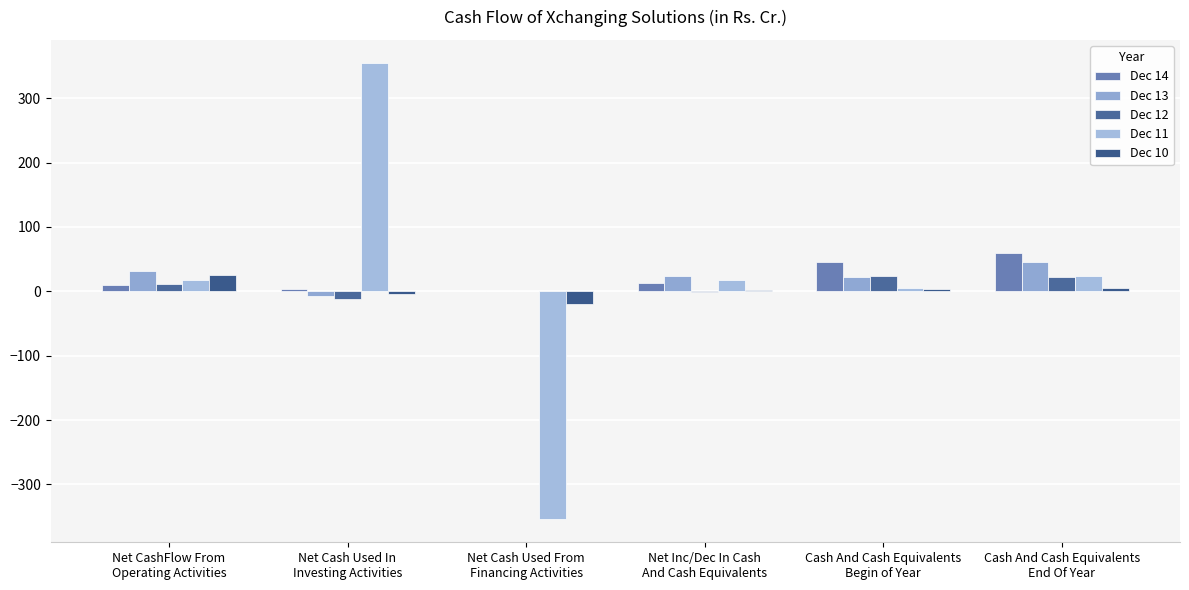

The Dec 14 series shows 0.1 at Net Cash Used From
Financing Activities. True or false?

True